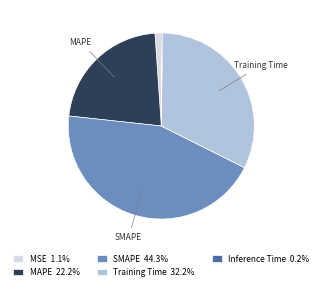

Is there a majority slice in this chart?

No